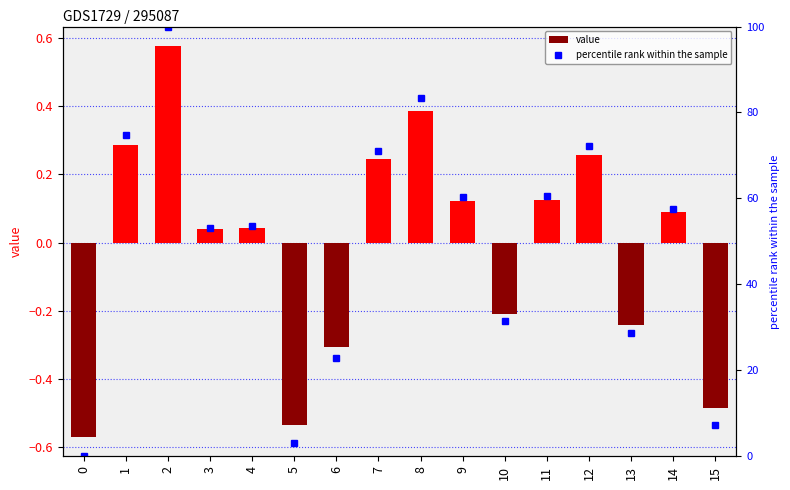

Rank the series by their maximum value, from lowest to highest.

value, percentile rank within the sample